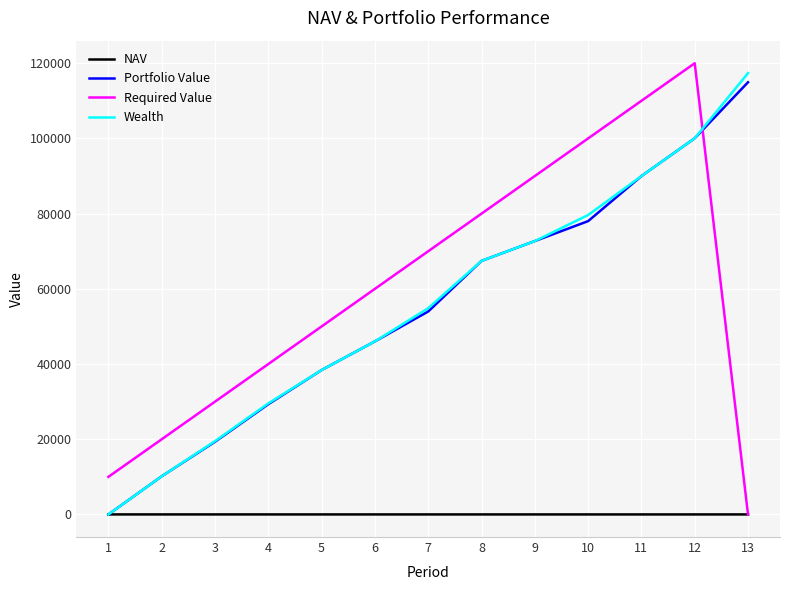

The value of NAV at 7 is 10.8. True or false?

True